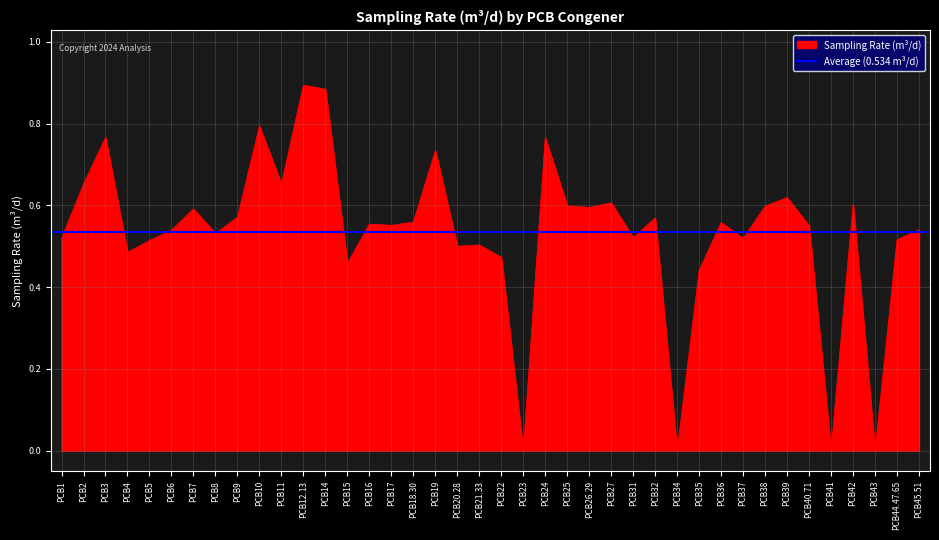

Rank the categories by value from lowest to highest.

PCB23, PCB34, PCB41, PCB43, PCB35, PCB15, PCB22, PCB4, PCB20.28, PCB21.33, PCB5, PCB44.47.65, PCB1, PCB37, PCB31, PCB8, PCB6, PCB45.51, PCB40.71, PCB17, PCB16, PCB36, PCB18.30, PCB32, PCB9, PCB7, PCB26.29, PCB38, PCB25, PCB42, PCB27, PCB39, PCB2, PCB11, PCB19, PCB24, PCB3, PCB10, PCB14, PCB12.13